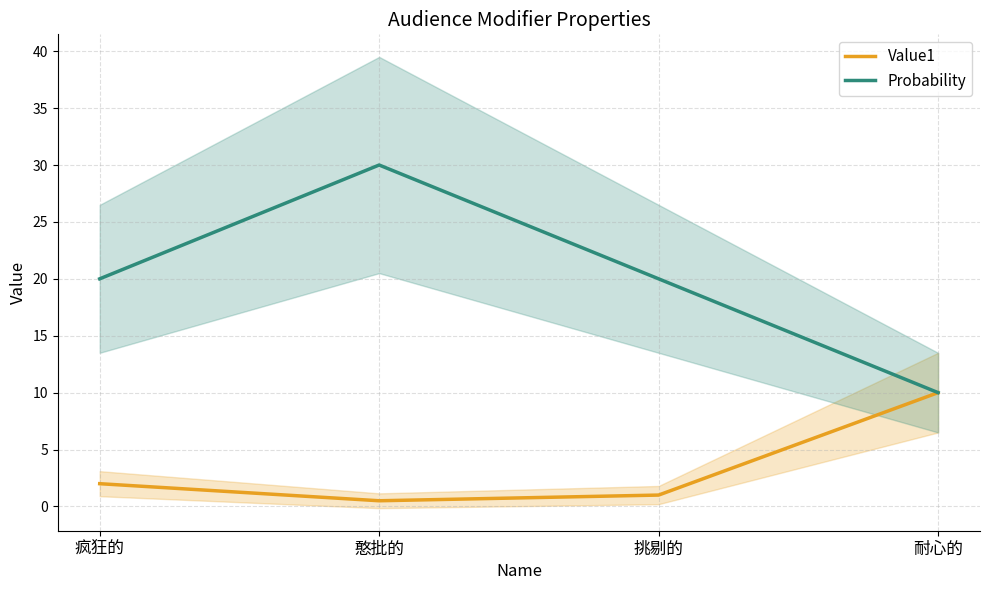

True or false: Value1 and Probability cross at least once.

False